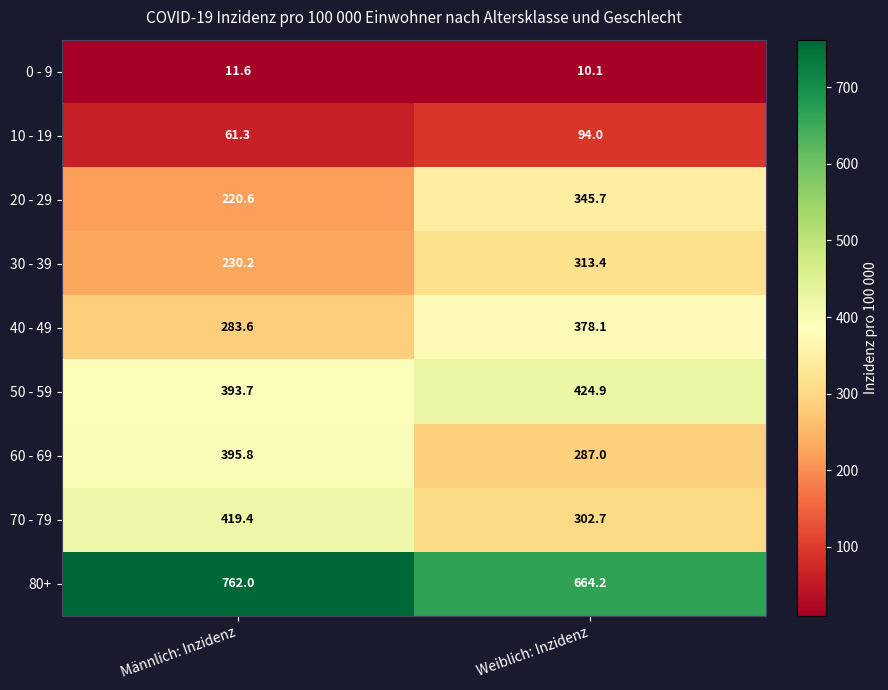

At Männlich: Inzidenz, list the series in order from largest to smallest.

80+, 70 - 79, 60 - 69, 50 - 59, 40 - 49, 30 - 39, 20 - 29, 10 - 19, 0 - 9